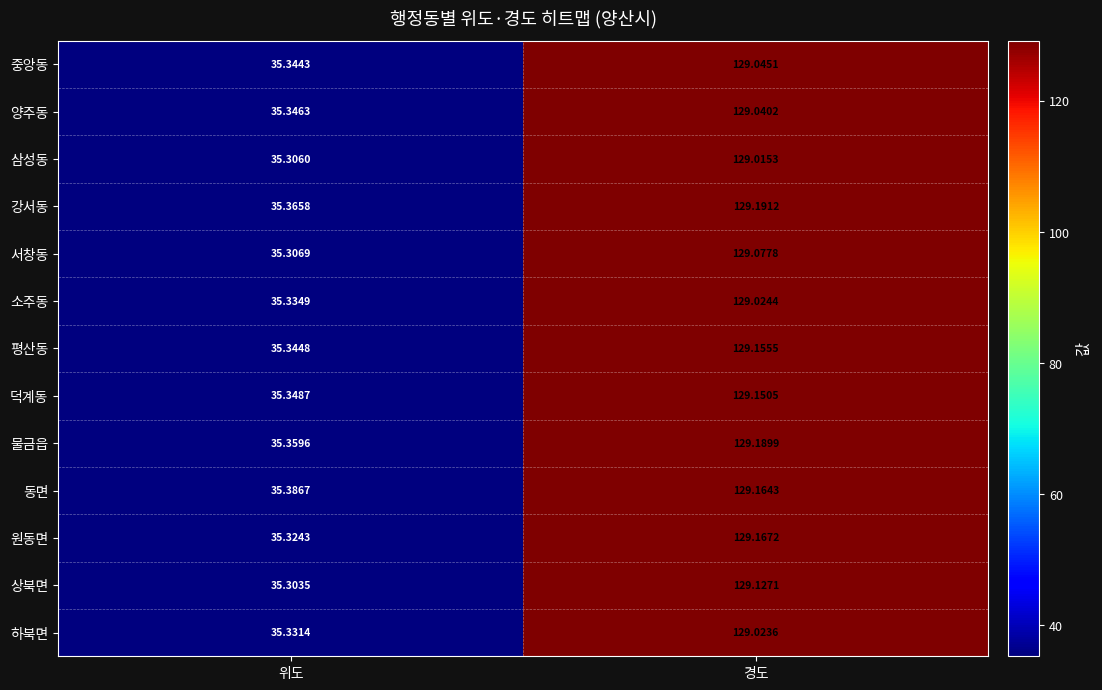

Where does the 서창동 series first go above 129?

경도